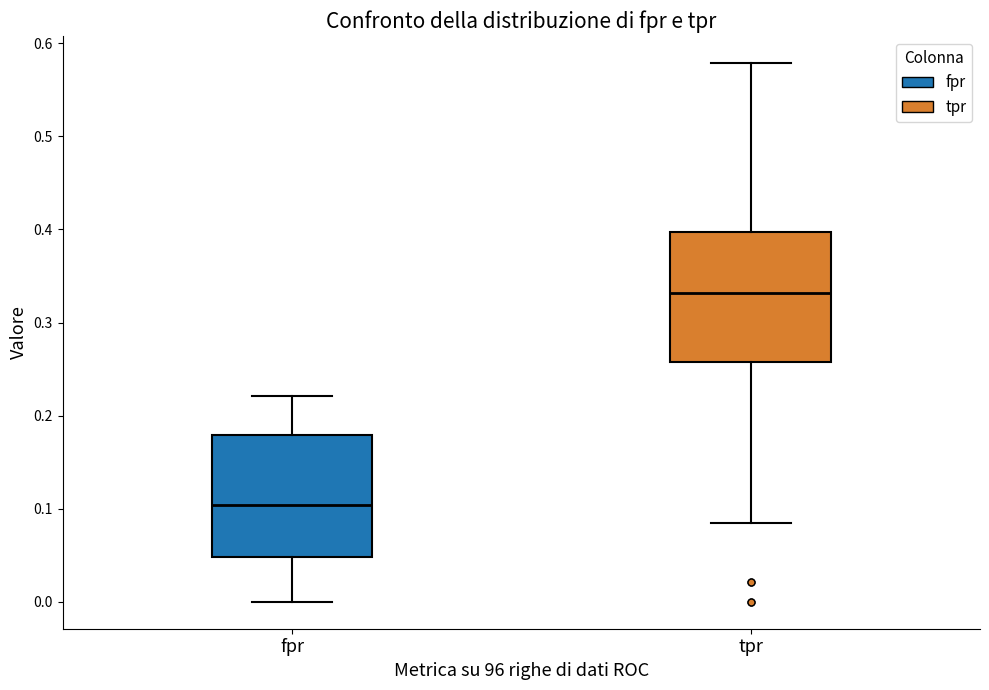

Where is the lower edge of the box for fpr on the y-axis? The values are not printed on the chart, so give them approximately, as read against the axis.

0.05